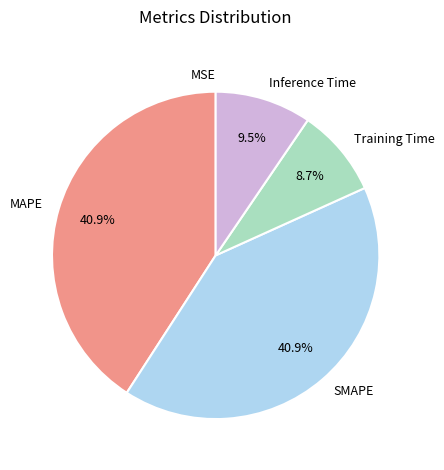

To the nearest percent, what is the average slice percentage?

20%